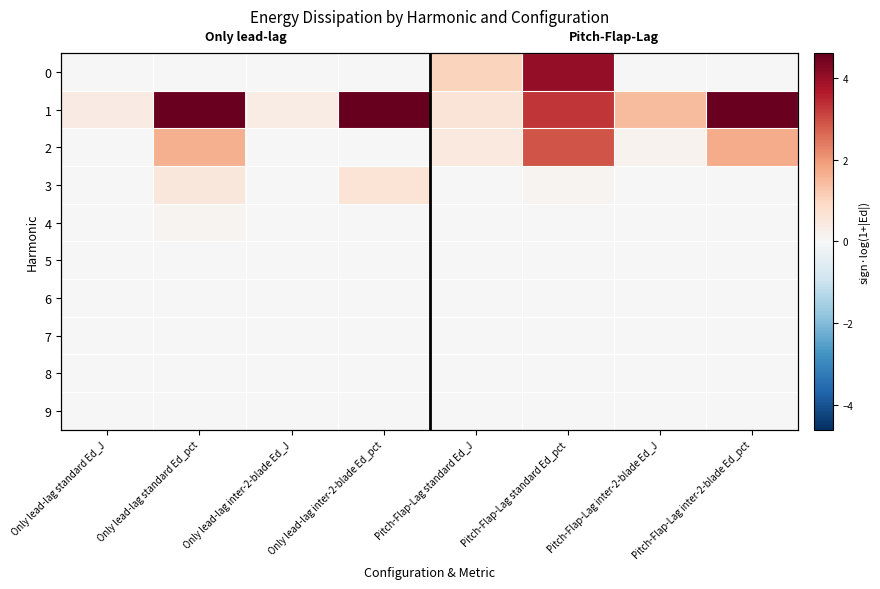

True or false: 6 has a value of -0.0 at Pitch-Flap-Lag standard Ed_J.

True